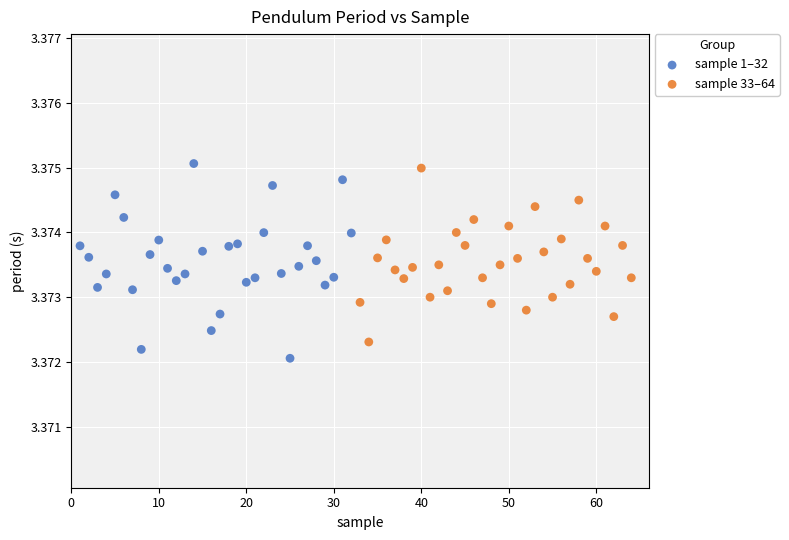

Which series has the largest Y range (max minus min)?

sample 1–32